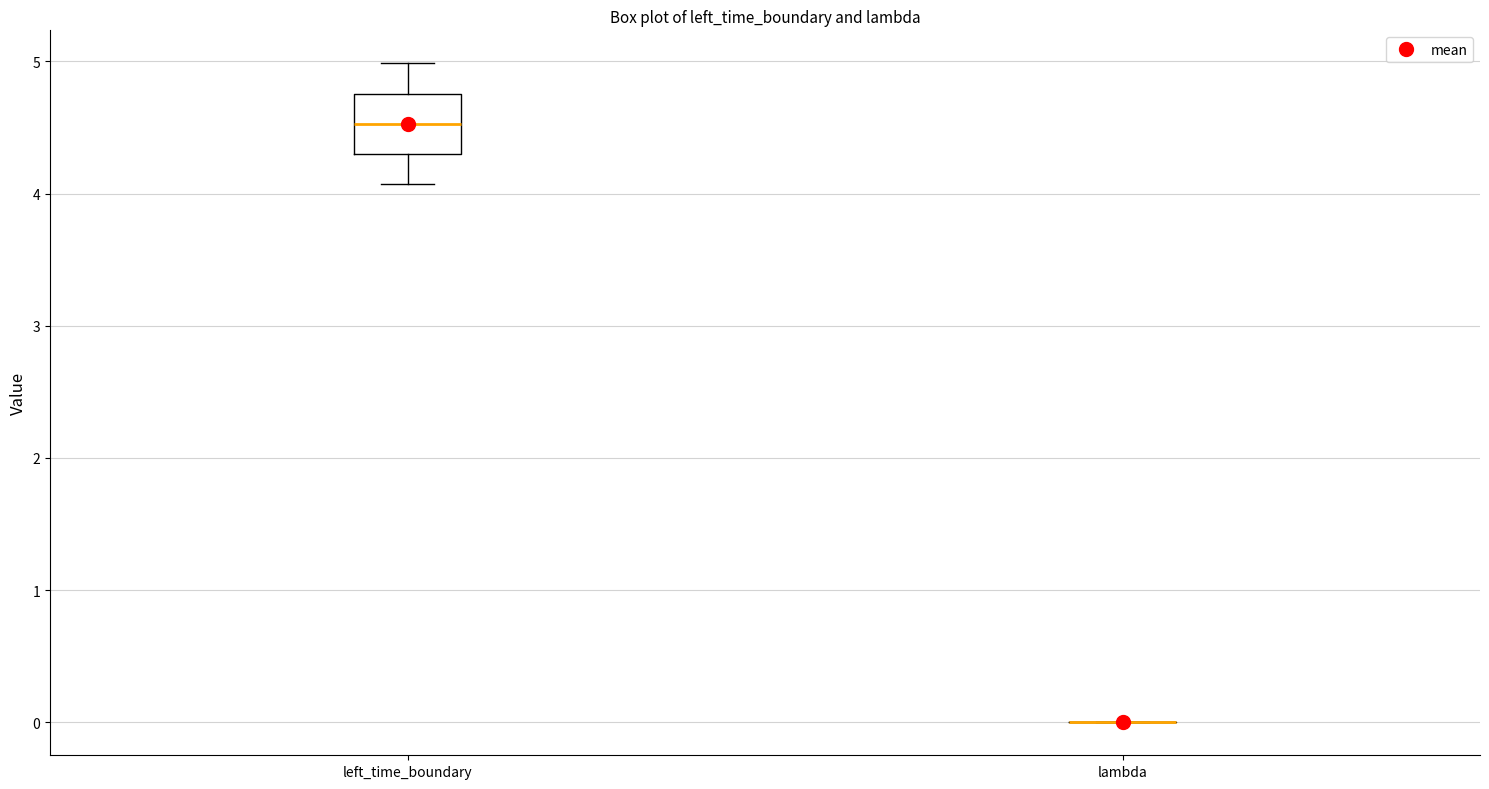

Which box is the tallest, from its lower edge to its upper edge?

left_time_boundary